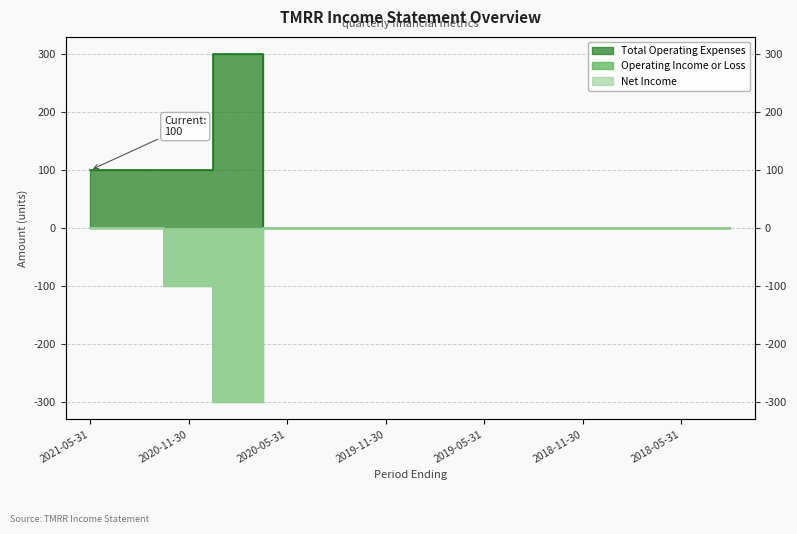

True or false: Total Operating Expenses and Operating Income or Loss intersect in this chart.

False